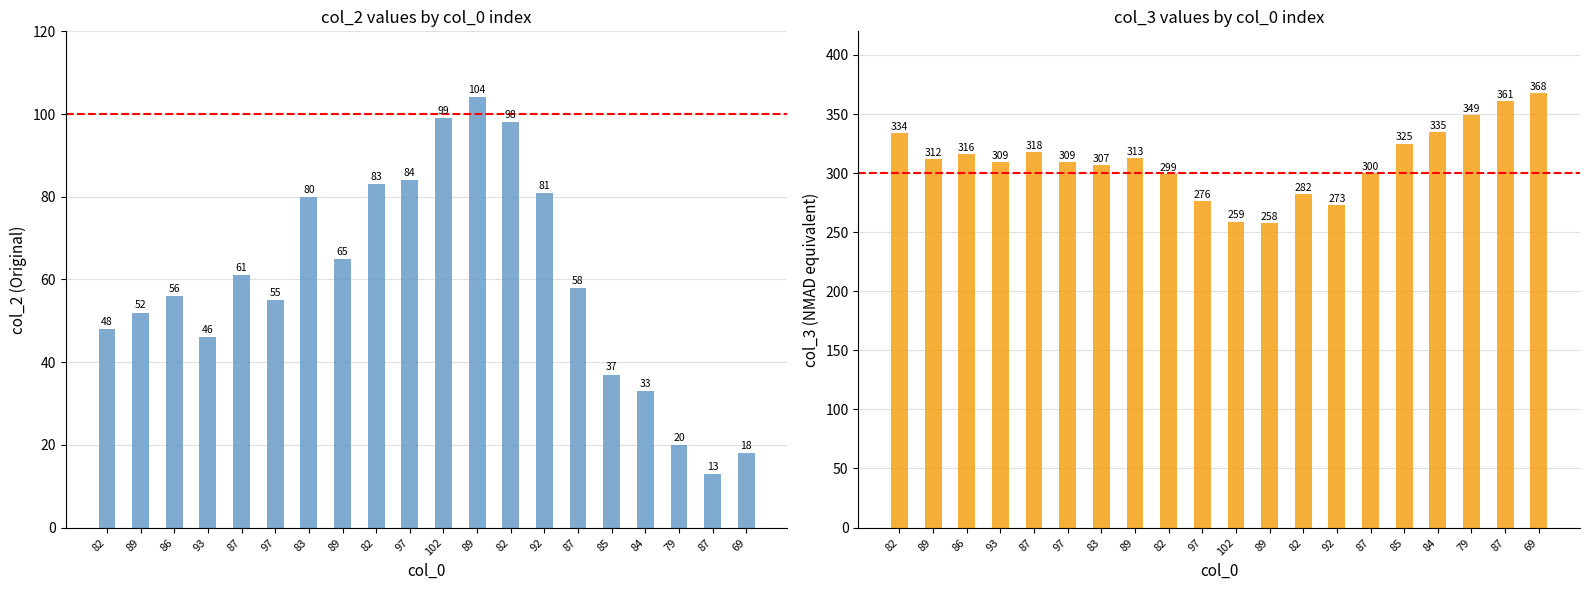

Reading left to right, extract all data points from this chart.

col_2: 82=48	89=52	86=56	93=46	87=61	97=55	83=80	89=65	82=83	97=84	102=99	89=104	82=98	92=81	87=58	85=37	84=33	79=20	87=13	69=18
col_3: 82=334	89=312	86=316	93=309	87=318	97=309	83=307	89=313	82=299	97=276	102=259	89=258	82=282	92=273	87=300	85=325	84=335	79=349	87=361	69=368